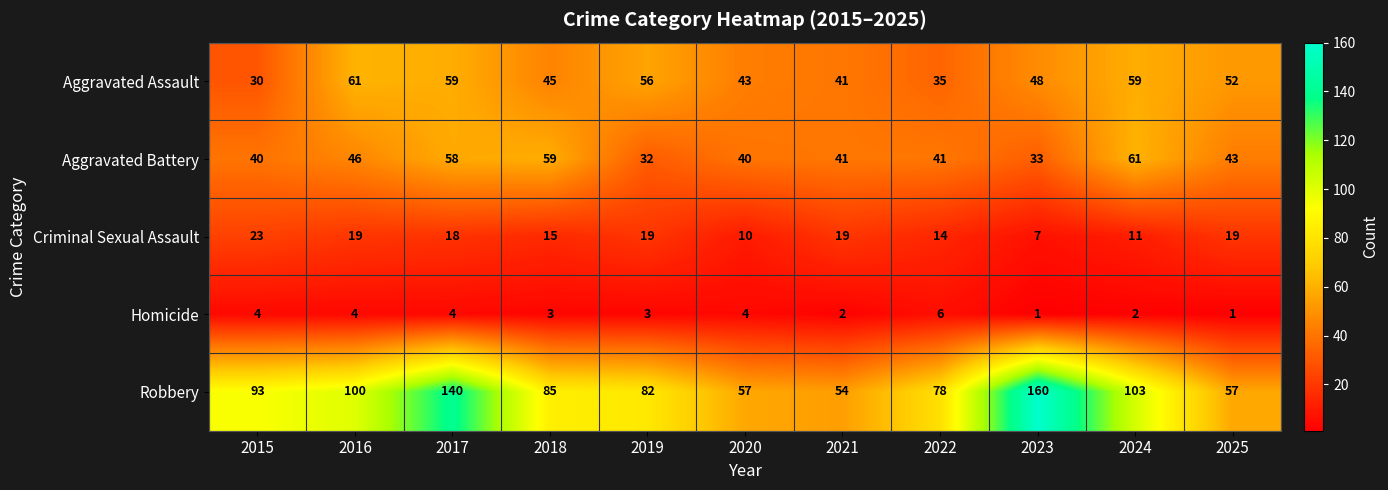

What is the highest value of the Aggravated Battery series?

61